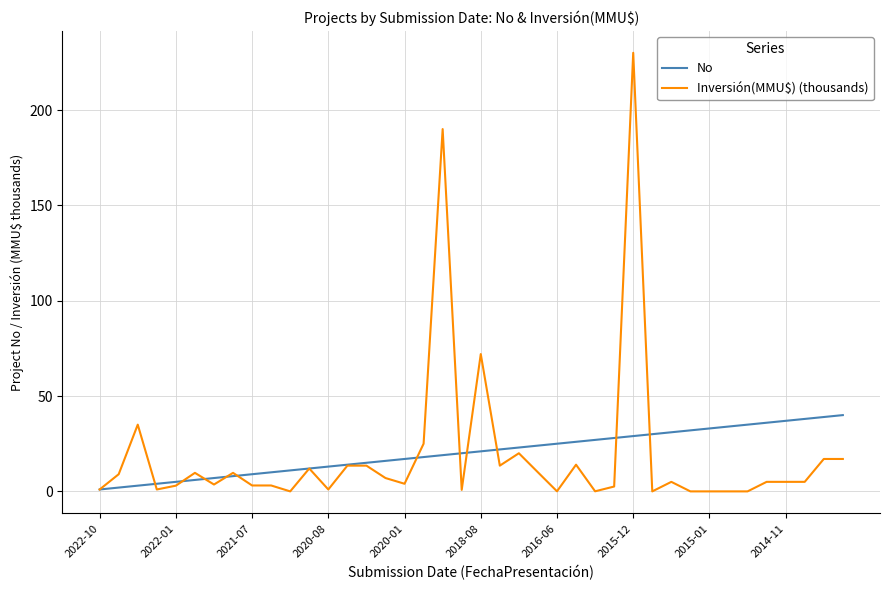

List the series in order of their peak value, highest first.

Inversión(MMU$) (thousands), No